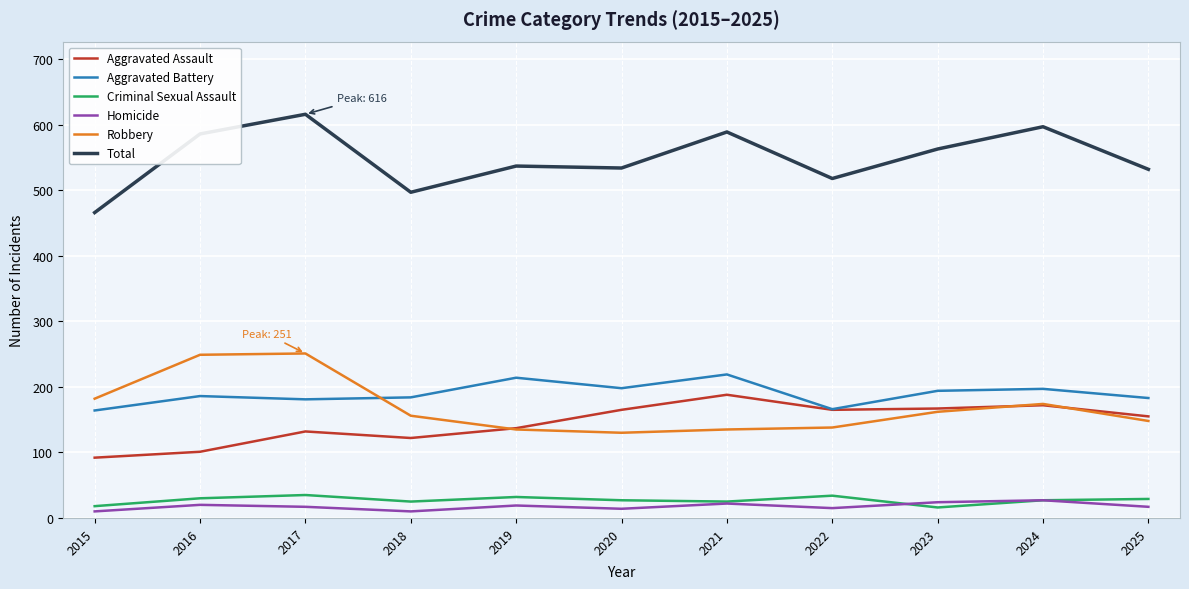

What is the minimum value for Aggravated Assault?

92